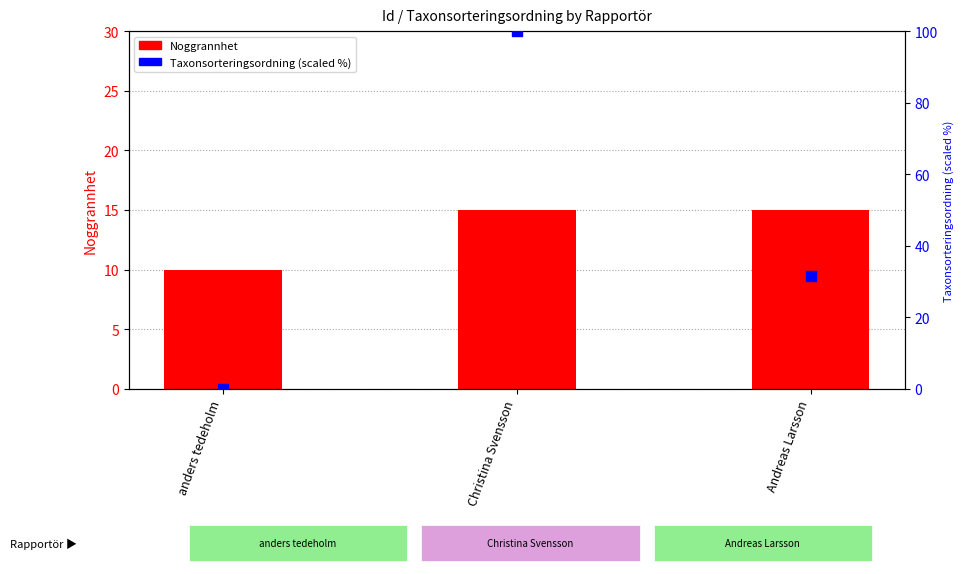

What is the total value across all series at Andreas Larsson?

46.5